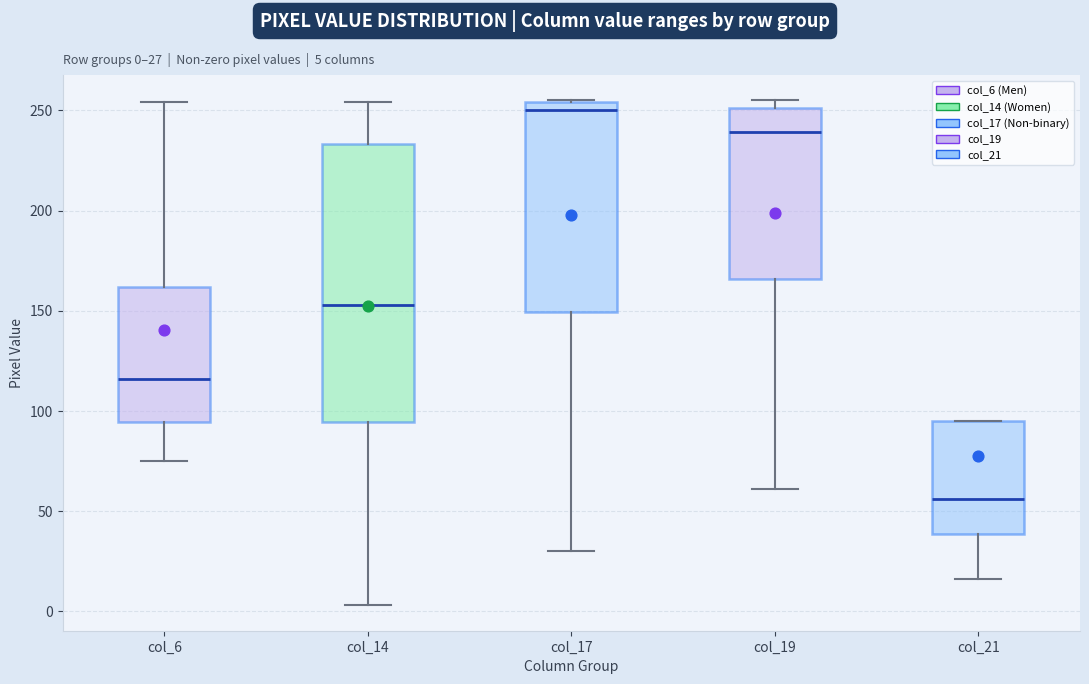

Comparing the boxes themselves (not the whiskers), which one is the tallest?

col_14